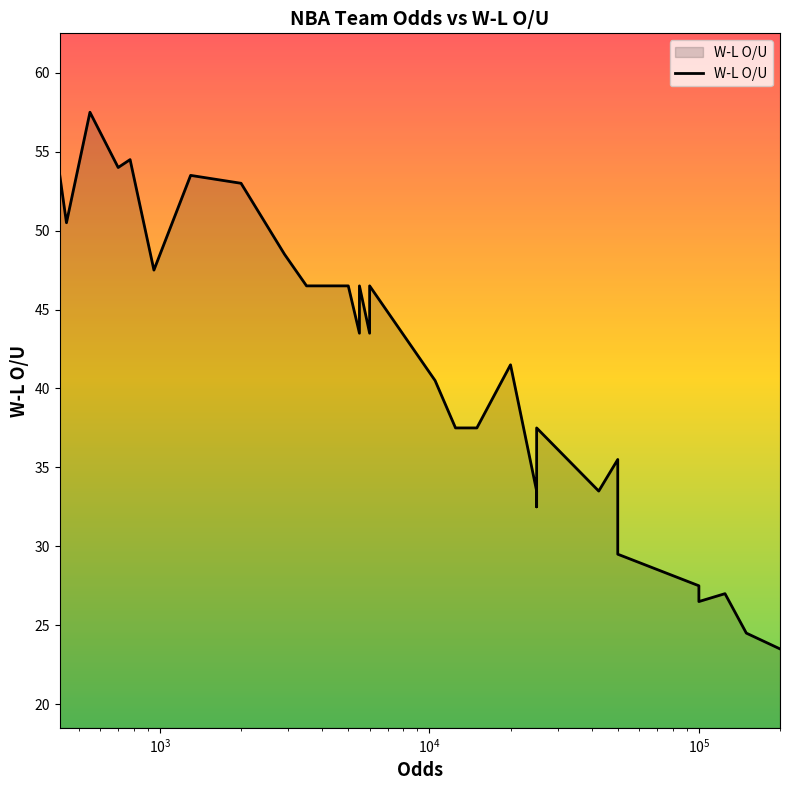

How many interior local valleys (lower than both neighbors) does the data have?

8